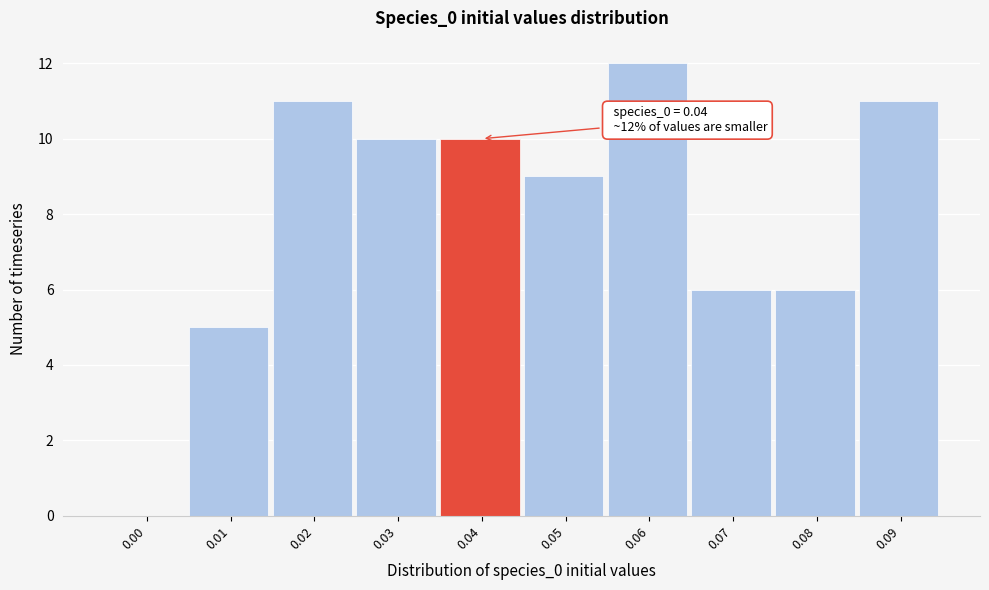

Reading right to left, extract all data points from this chart.

0.09=11	0.08=6	0.07=6	0.06=12	0.05=9	0.04=10	0.03=10	0.02=11	0.01=5	0.00=0